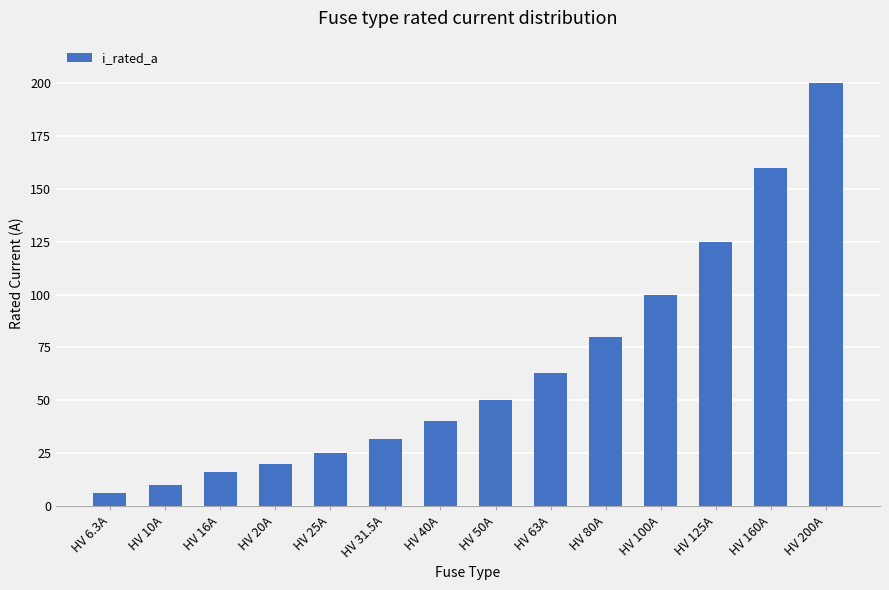

What is the change in value from HV 63A to HV 160A?

+97.0